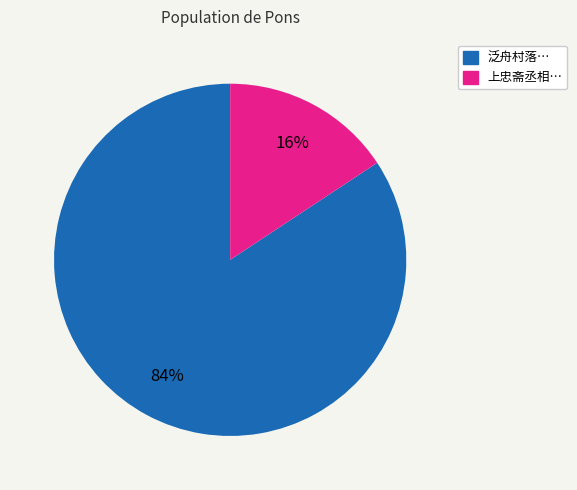

To the nearest percent, what is the average slice percentage?

50%